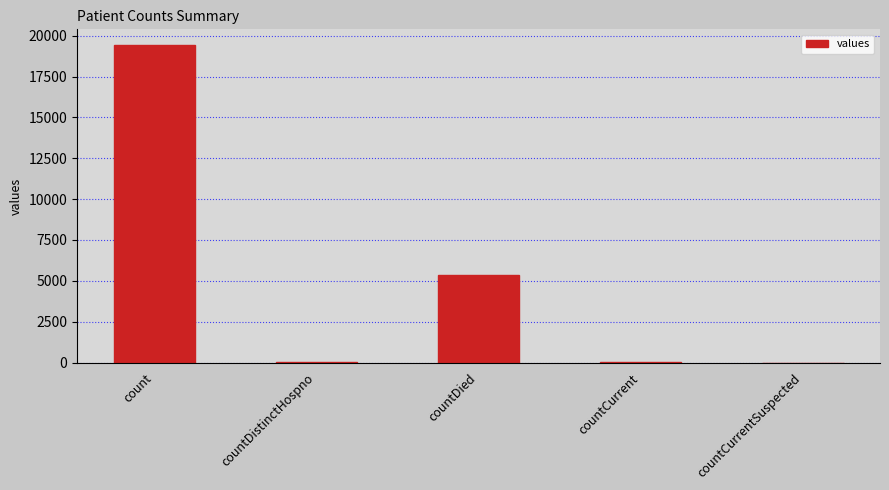

What is the maximum value shown in the chart?

19420